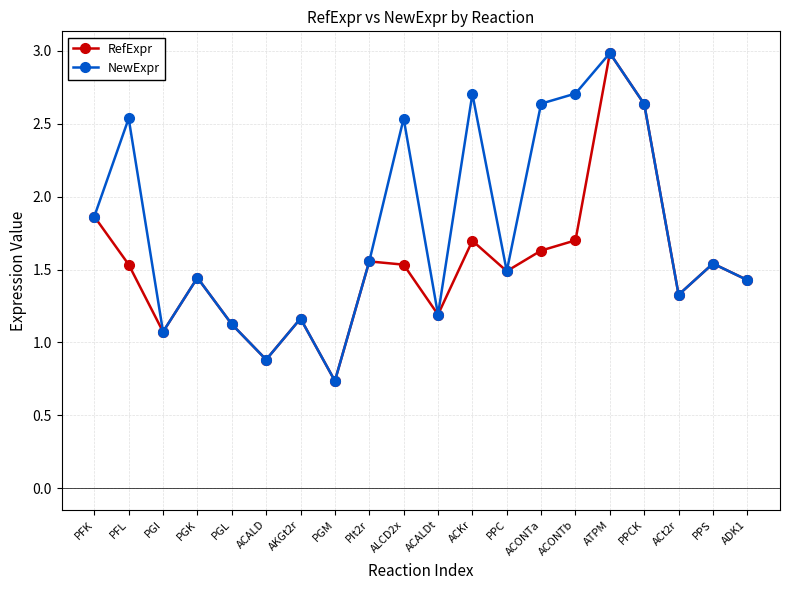

What is the difference between the highest and lowest values at PFL?

1.0